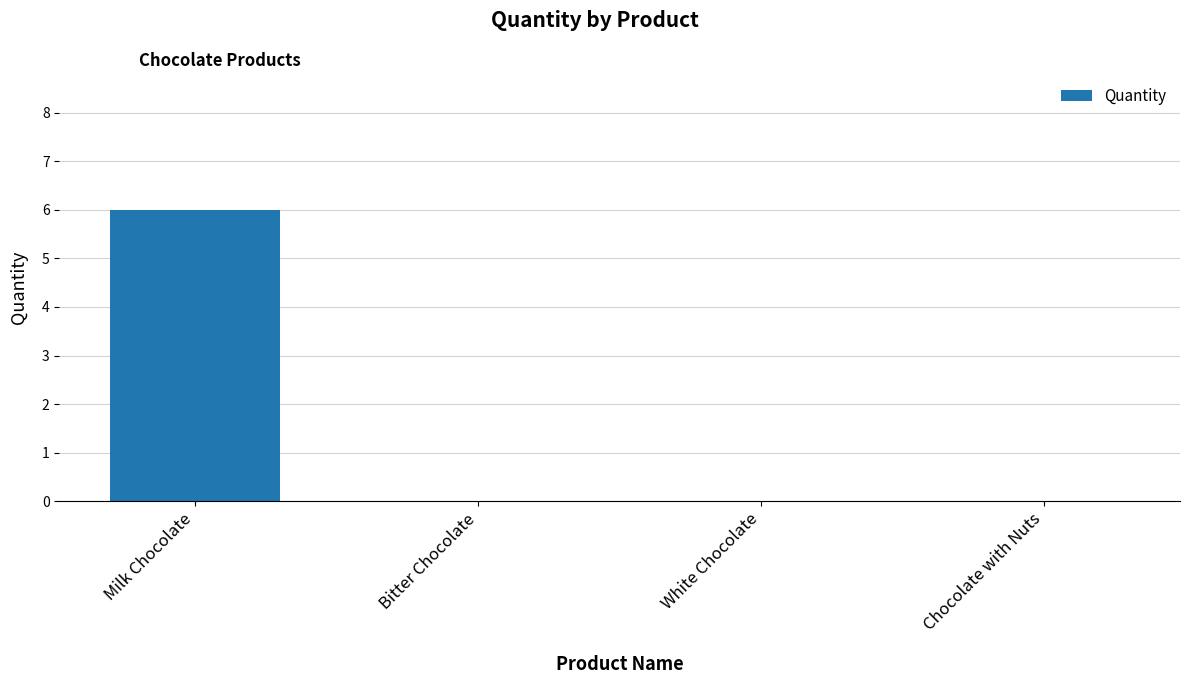

Reading left to right, extract all data points from this chart.

6	0	0	0